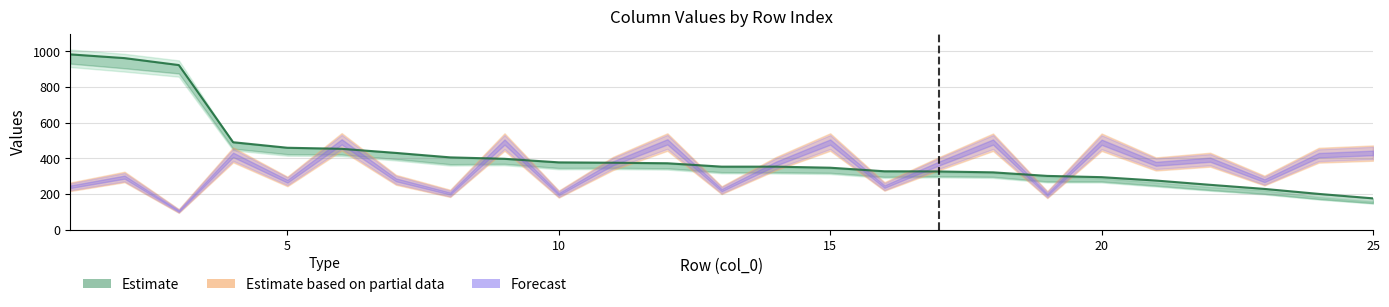

What is the sum of all values?

10377